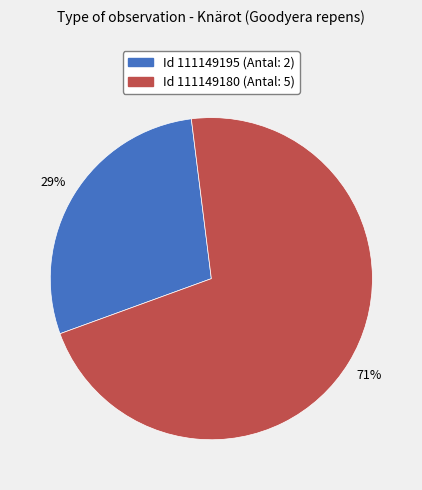

To the nearest percent, what is the average slice percentage?

50%